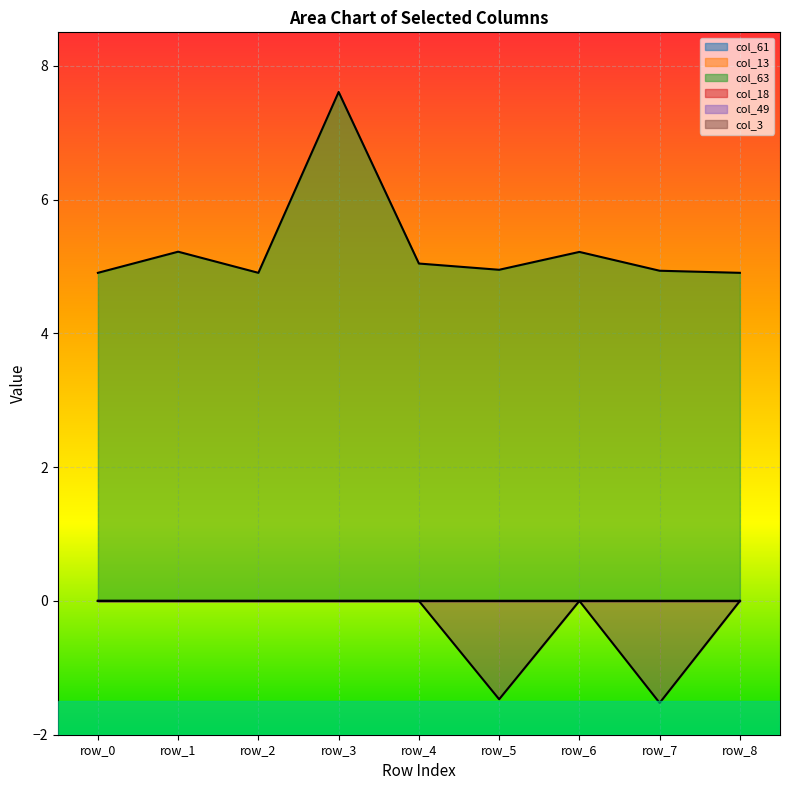

Between row_2 and row_3, which series saw the biggest shift?

col_63